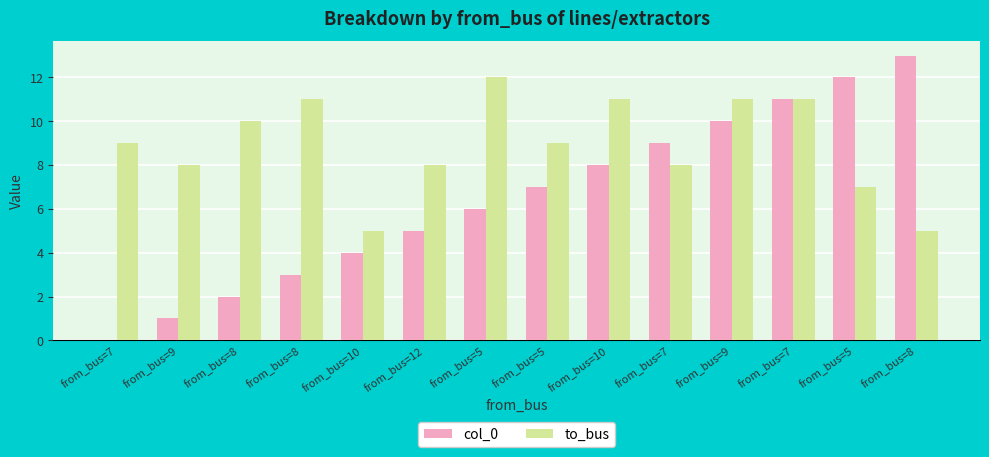

How many groups of bars are there?

14